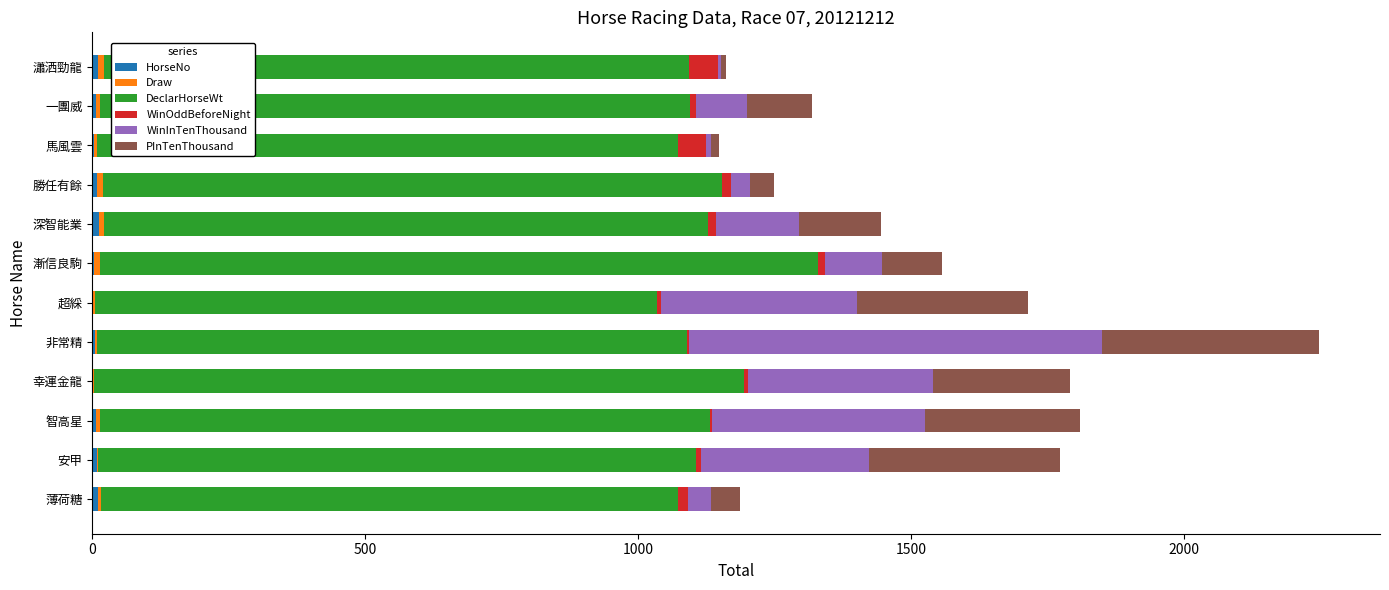

Reading left to right, what are all the values shown in this chart?

HorseNo: 10.0	9.0	7.0	2.0	5.0	1.0	3.0	12.0	8.0	4.0	6.0	11.0
Draw: 6.0	2.0	7.0	1.0	3.0	4.0	12.0	9.0	11.0	5.0	8.0	10.0
DeclarHorseWt: 1058.0	1096.0	1117.0	1191.0	1081.0	1029.0	1315.0	1107.0	1134.0	1064.0	1082.0	1072.0
WinOddBeforeNight: 17.0	9.0	4.4	8.0	4.1	8.3	13.0	15.0	18.0	51.0	10.0	53.0
WinInTenThousand: 42.0	307.0	391.0	338.0	757.0	359.0	104.0	152.0	35.0	10.0	93.0	6.0
PInTenThousand: 54.0	350.0	283.0	251.0	397.0	314.0	110.0	151.0	43.0	15.0	120.0	9.0